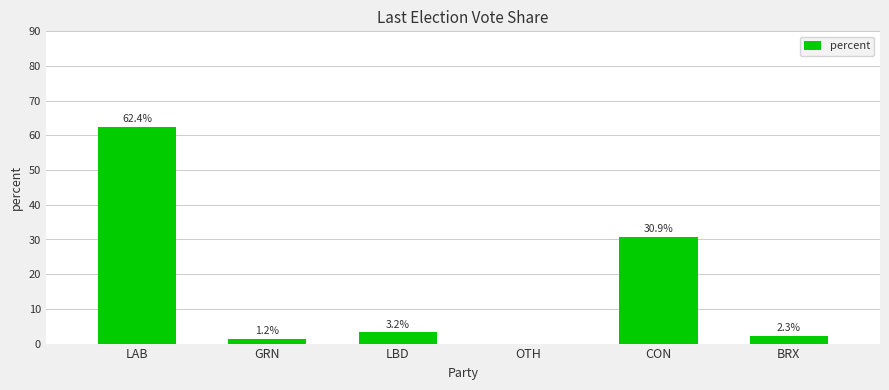

Which category has the highest value across all series?

LAB